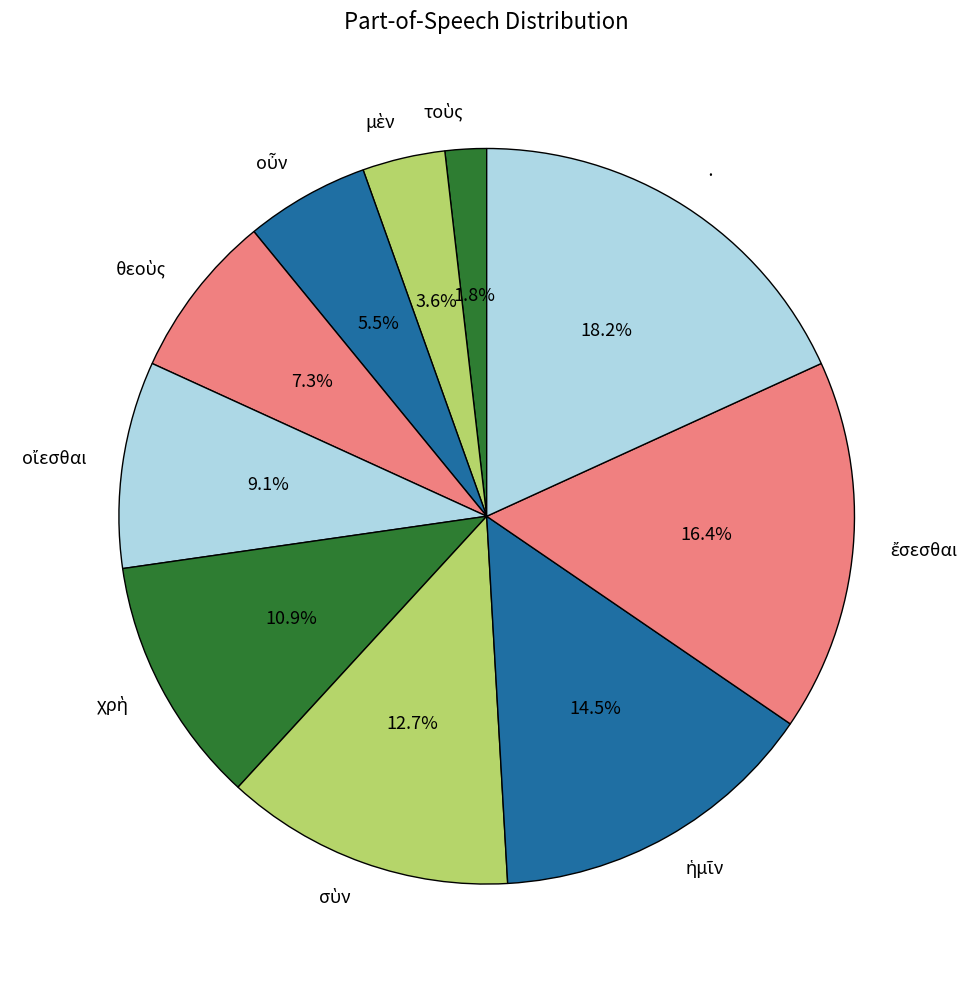

Which category has the biggest portion of the pie?

·